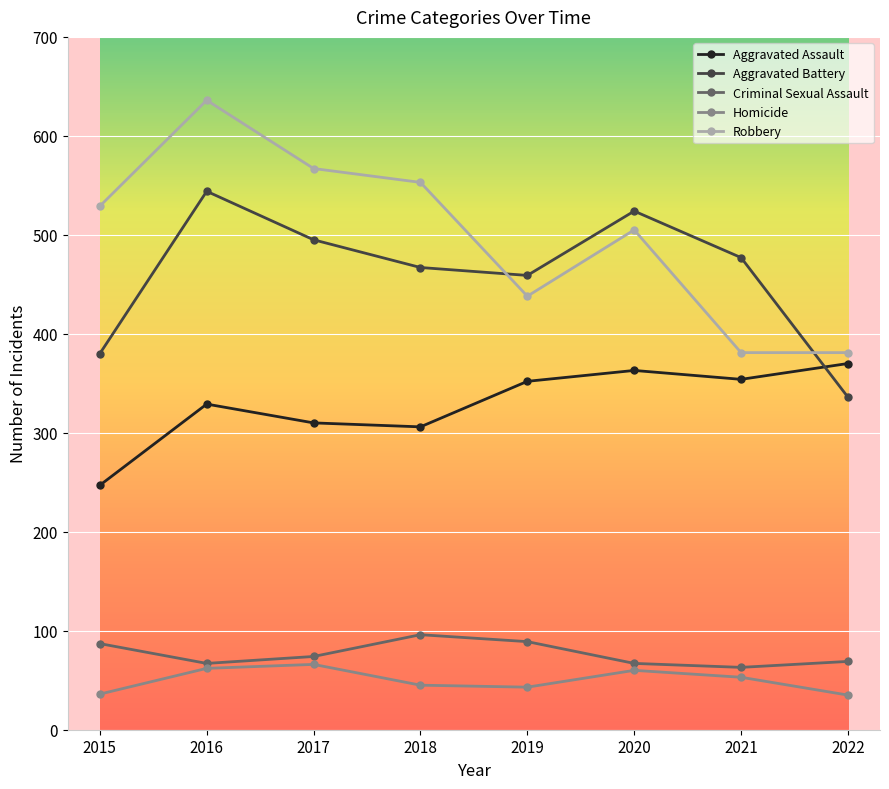

At which category is the sum across all series the highest?

2016